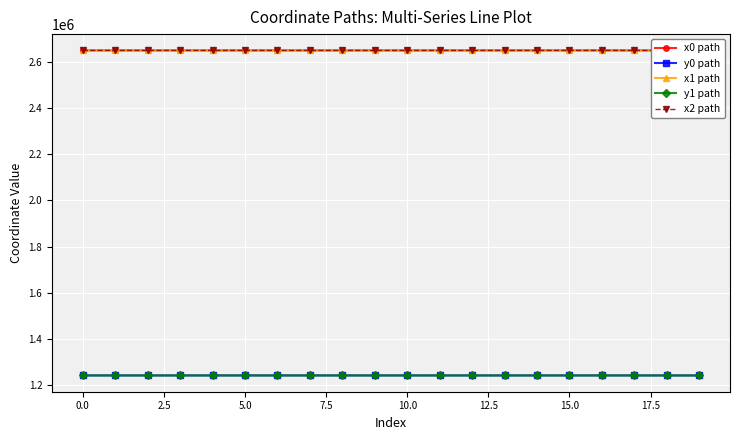

Which series has the largest total across all categories?

x0 path